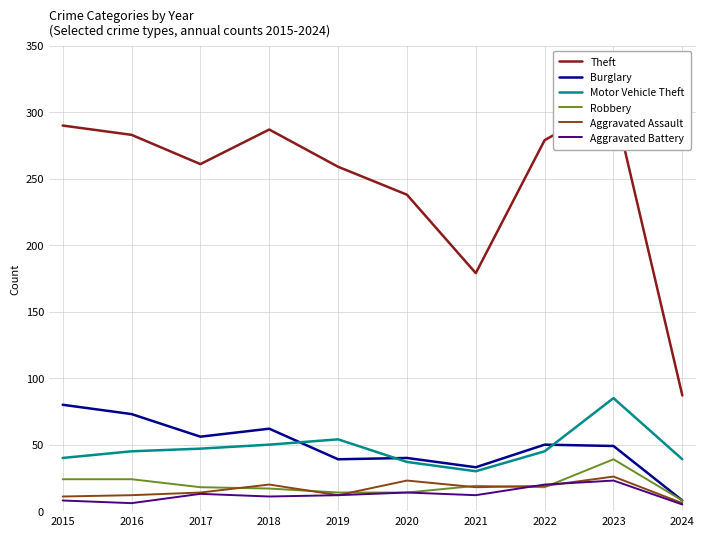

Reading right to left, what are all the values shown in this chart?

Theft: 87	308	279	179	238	259	287	261	283	290
Burglary: 8	49	50	33	40	39	62	56	73	80
Motor Vehicle Theft: 39	85	45	30	37	54	50	47	45	40
Robbery: 8	39	18	19	14	14	17	18	24	24
Aggravated Assault: 6	26	19	18	23	12	20	14	12	11
Aggravated Battery: 5	23	20	12	14	12	11	13	6	8